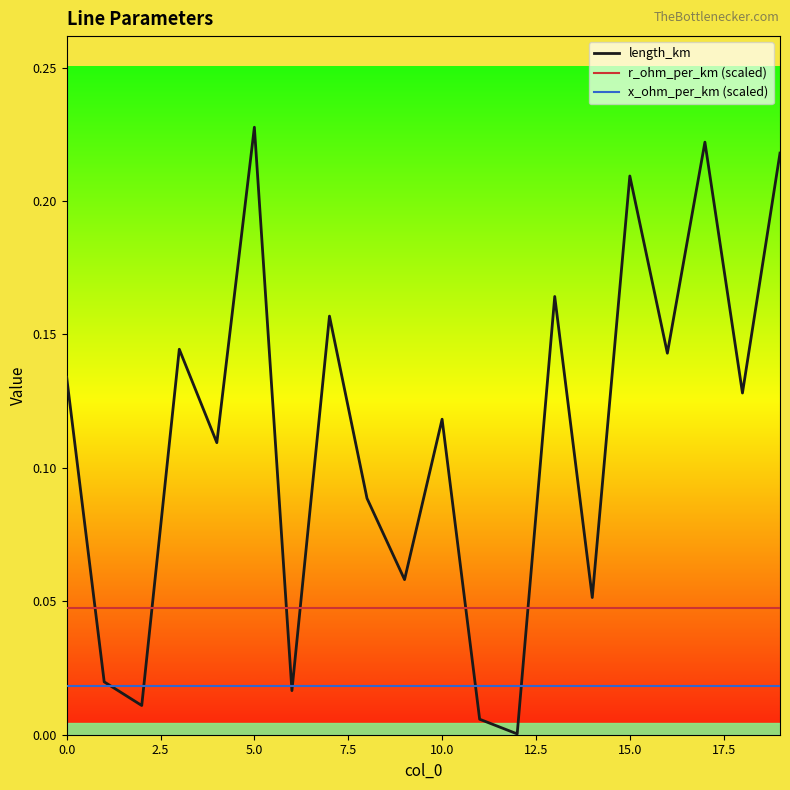

Rank the series by their average value, from lowest to highest.

x_ohm_per_km (scaled), r_ohm_per_km (scaled), length_km